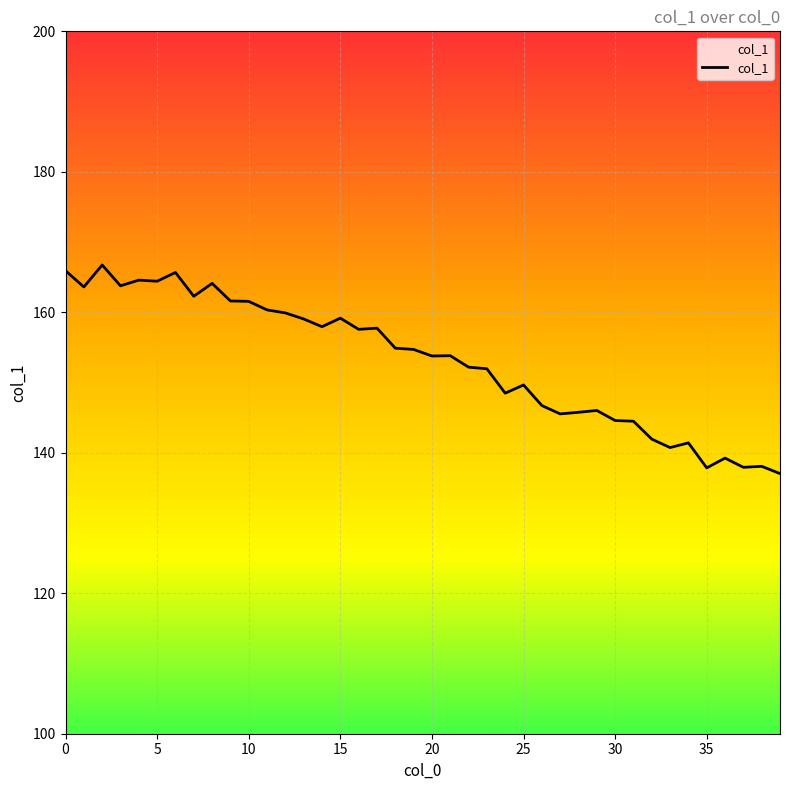

What is the greatest value displayed?

166.7